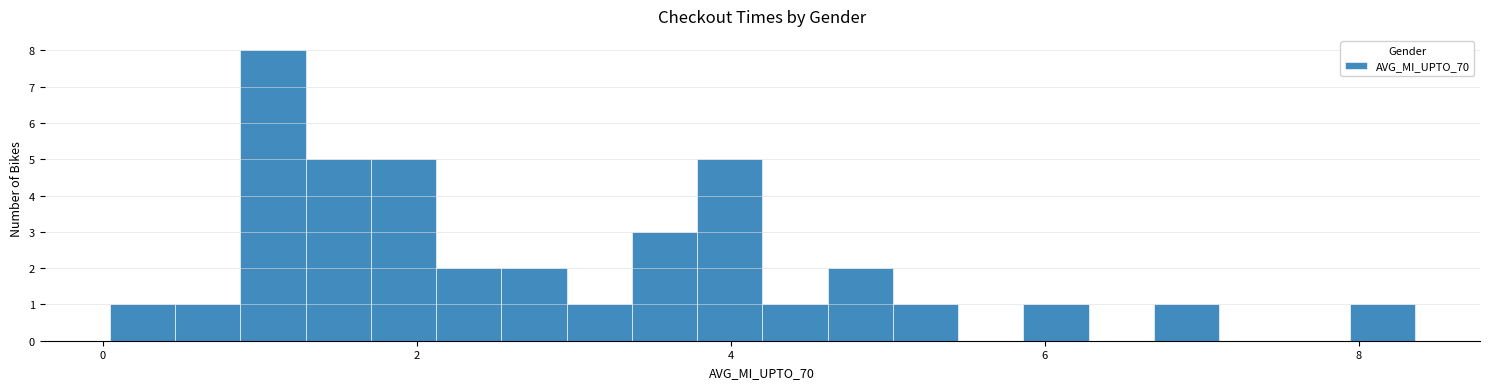

Around what value on the x-axis is the tallest bar? Give the approximate position of its centre, as read against the axis.

1.0